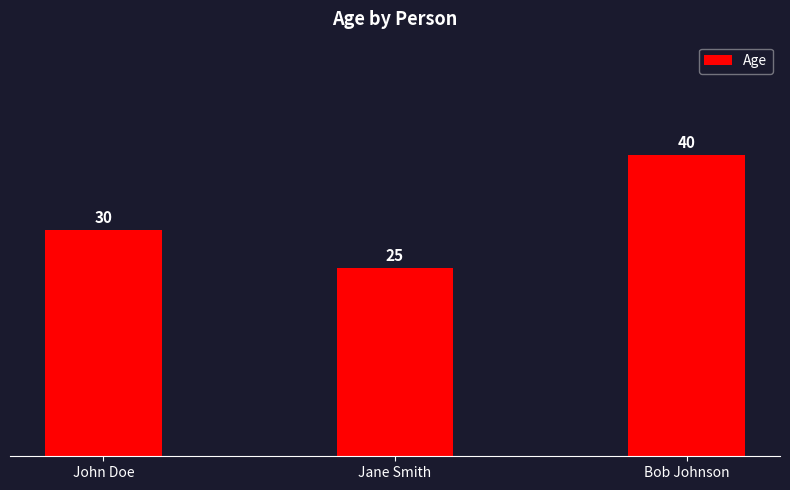

What is the approximate value at Bob Johnson?

40